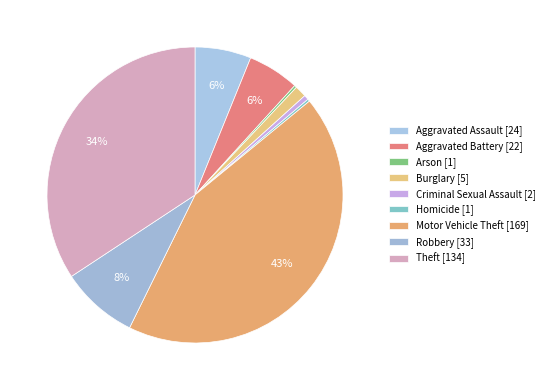

Does Criminal Sexual Assault represent more than half of the total?

No